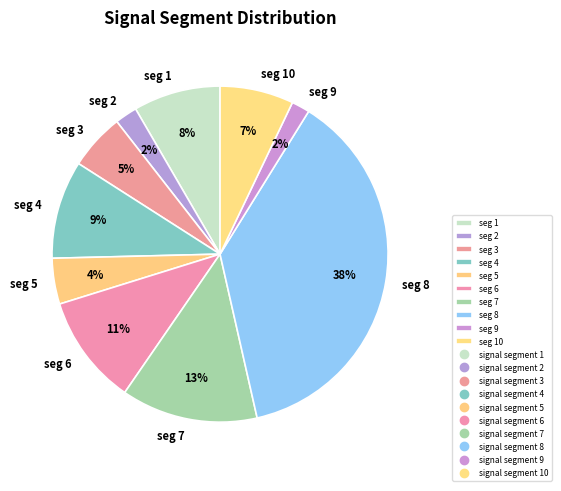

Combined, do seg 4 and seg 5 account for over 50%?

No